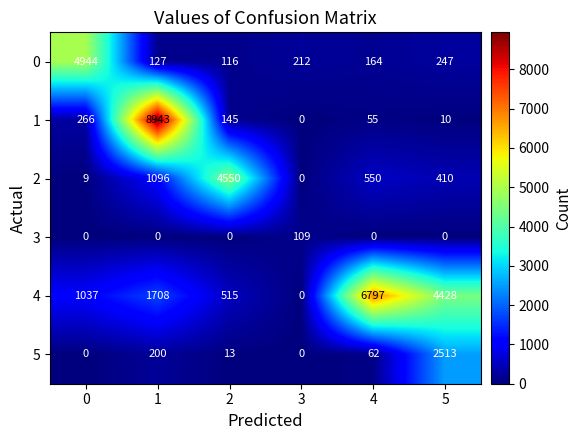

What is the maximum value shown in the chart?

8943